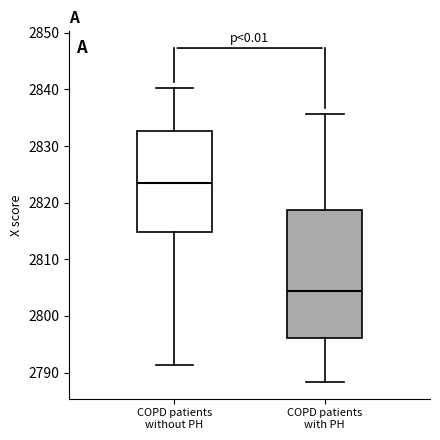

Which box's median line is the highest?

COPD patients without PH